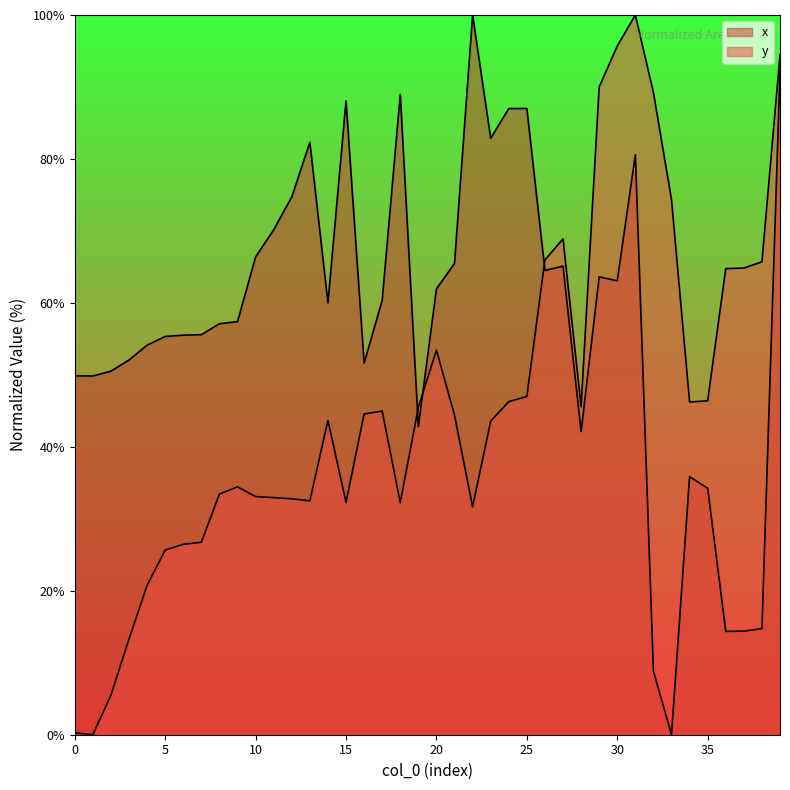

True or false: x has more than 1 interior local peaks.

True